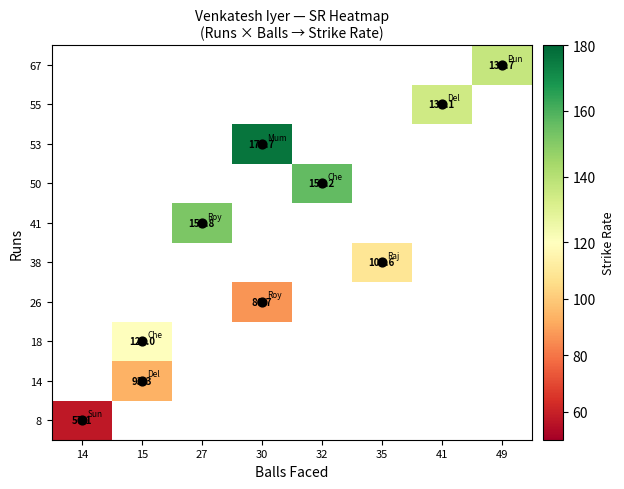

At how many categories does at least one series exceed 93?

7